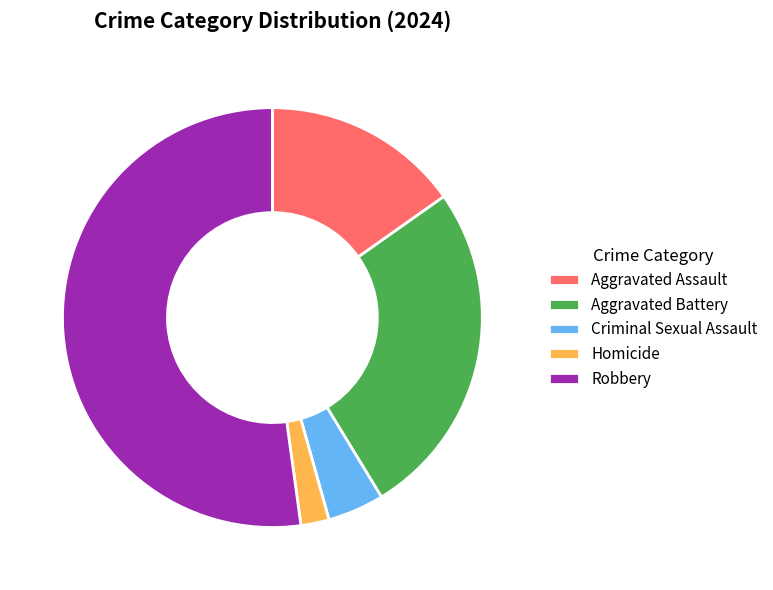

Is it true that Homicide is 2% of the pie?

True